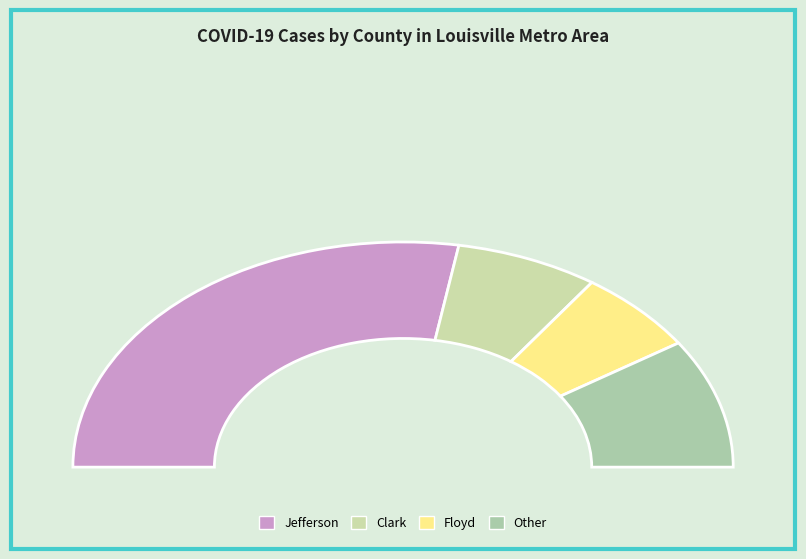

Combined, do Scott and Washington account for over 50%?

No